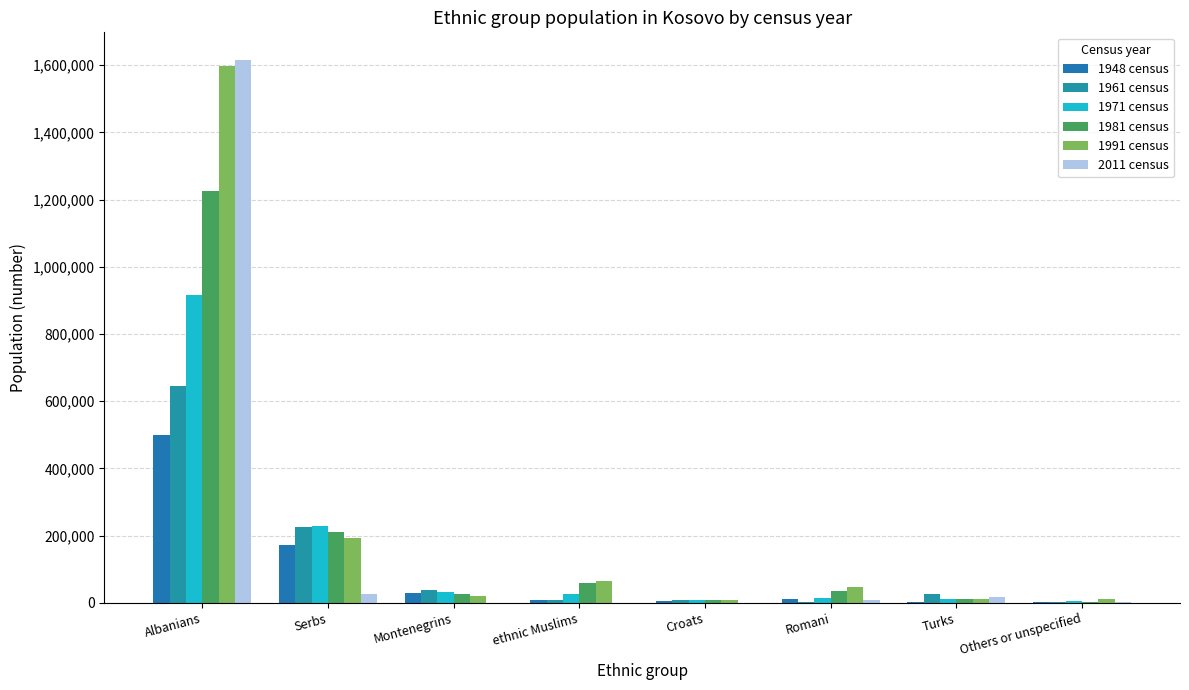

What position from the right is Serbs?

7